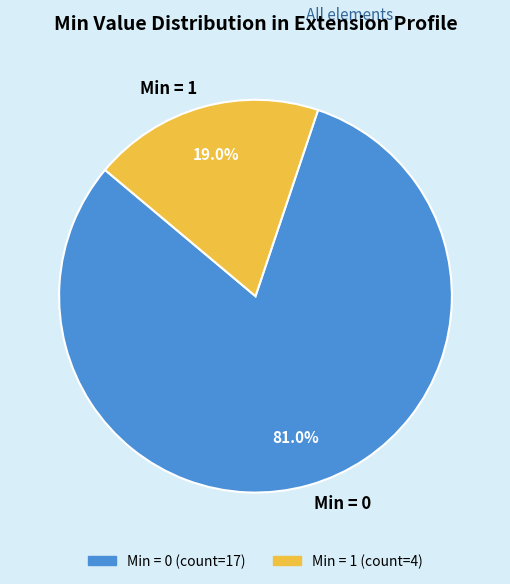

How many slices are in this pie chart?

2